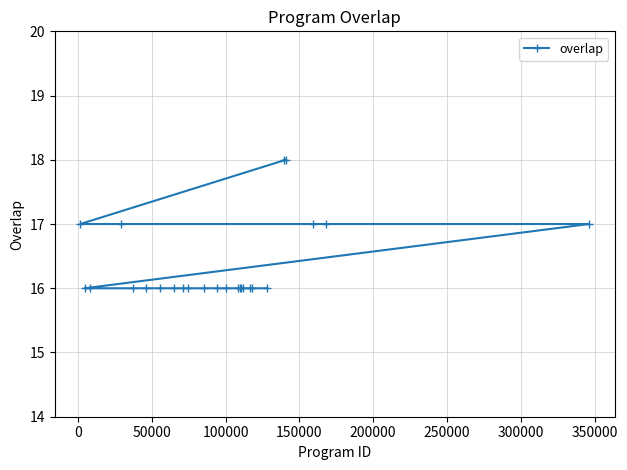

What is the value of the 21st point from the left?

18